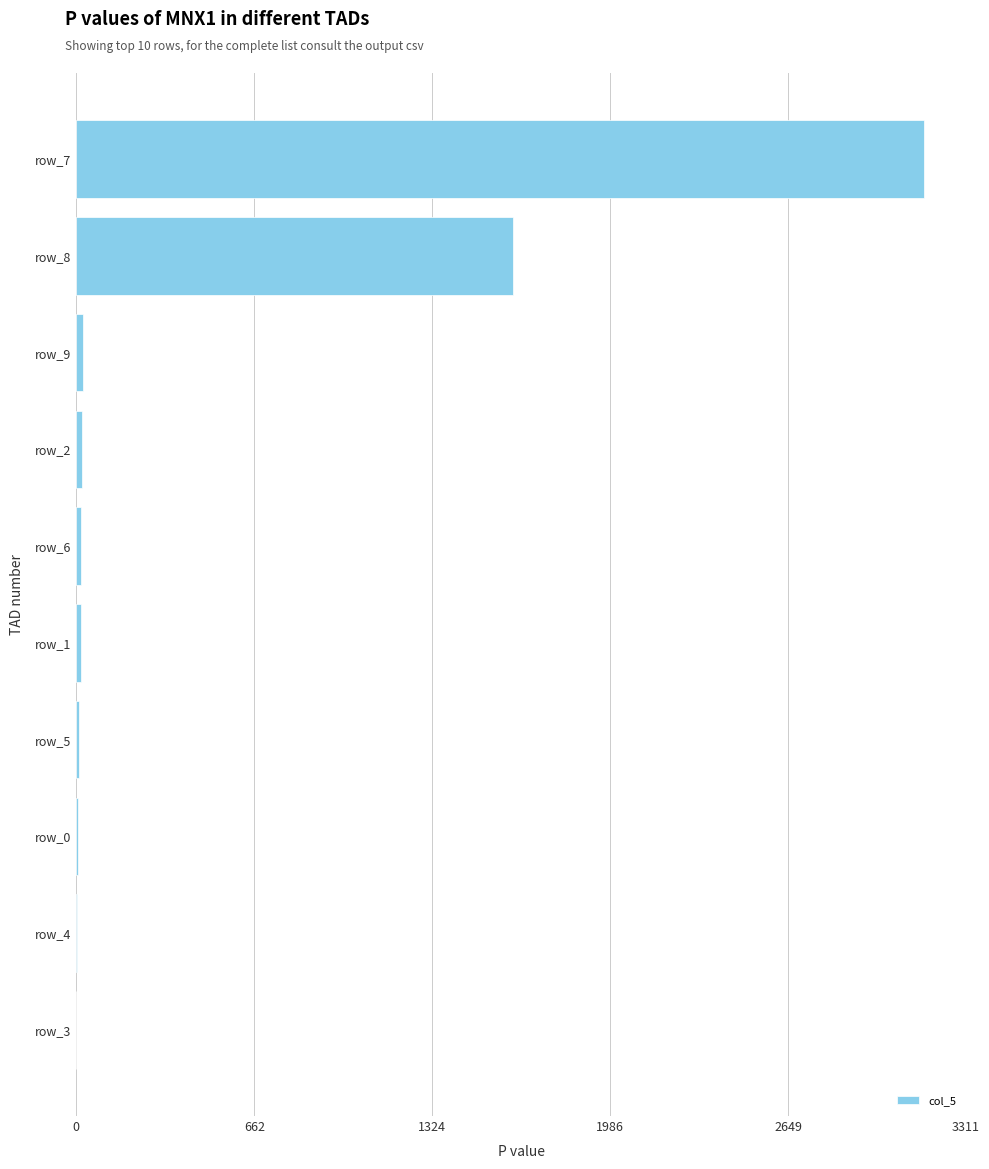

At which label is the value closest to 1576?

row_8